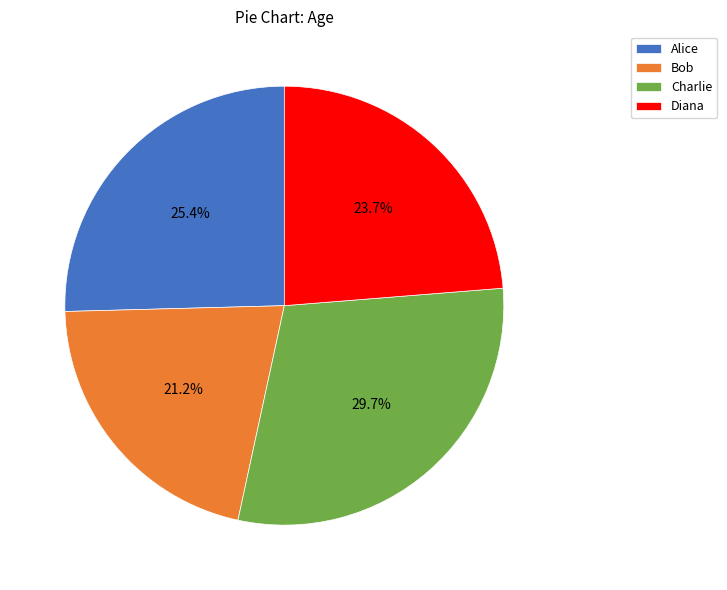

Does Bob represent more than half of the total?

No